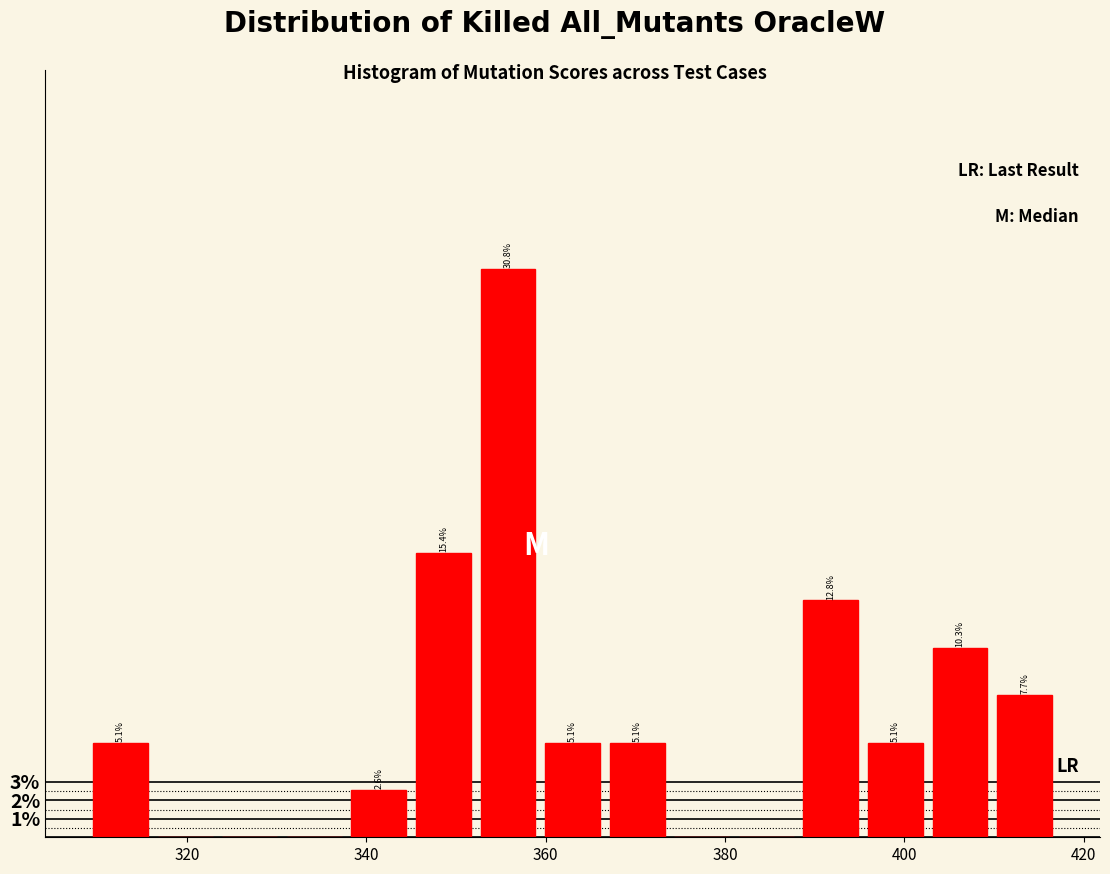

Read against the x-axis, roughly where is the centre of the tallest bar?

356